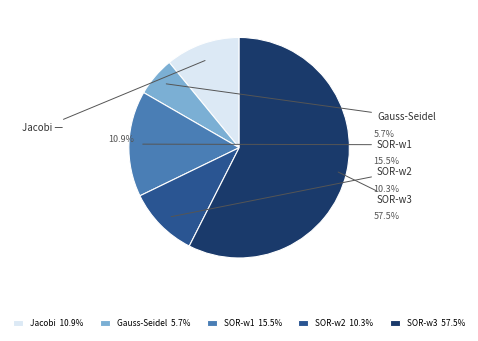

Count the number of slices in the pie.

5